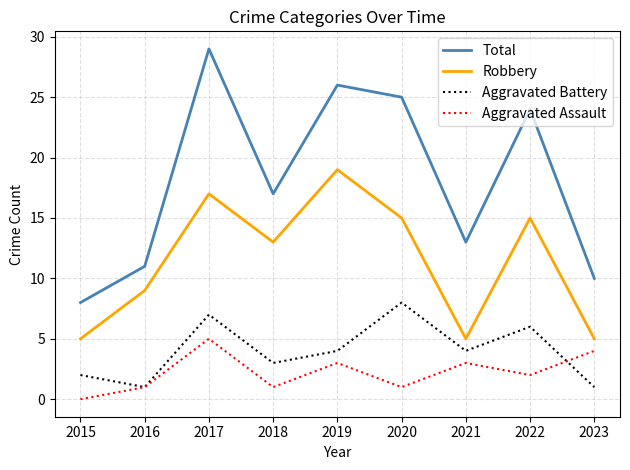

Where is Total nearest to the value 18?

2018